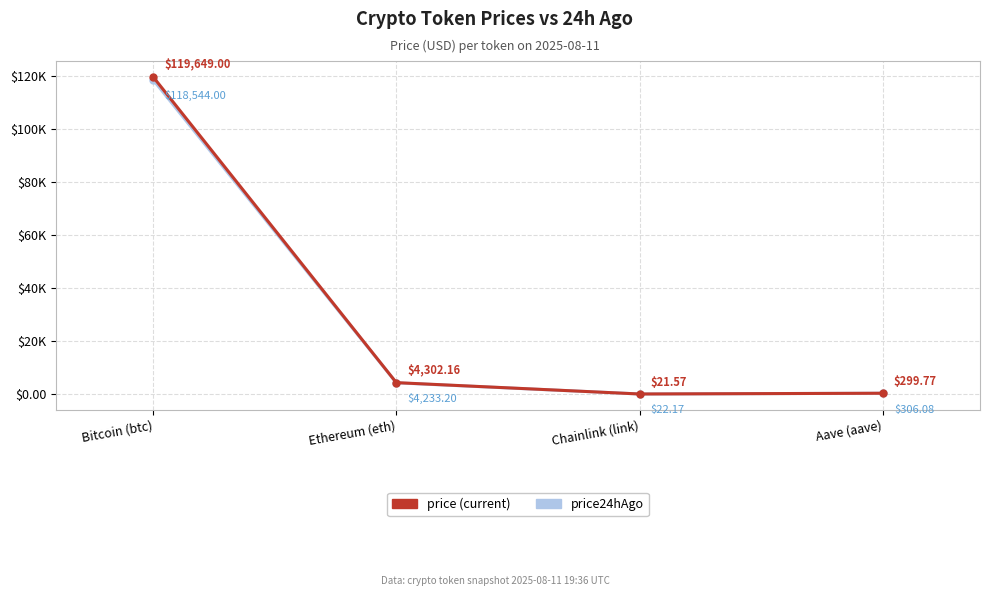

Is this an area chart (filled region under the line)?

No